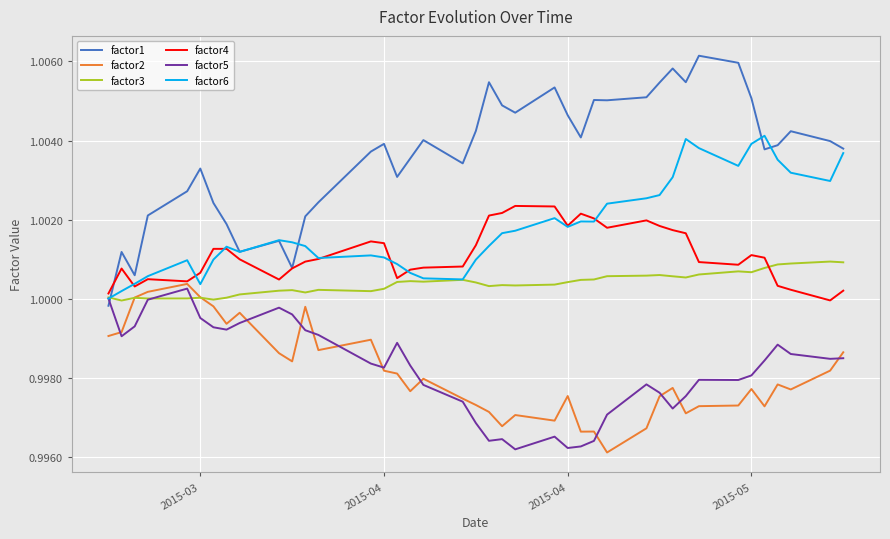

Is this an area chart (filled region under the line)?

No